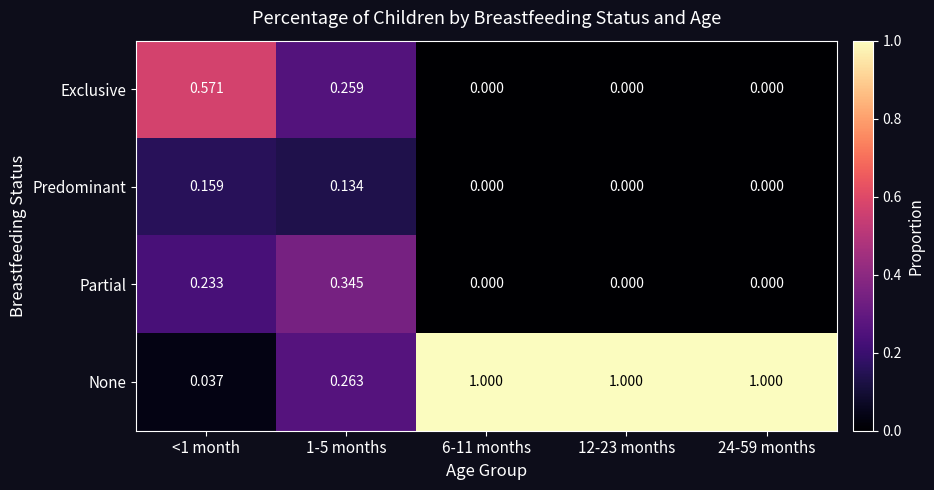

Which series has the largest range (max minus min)?

None